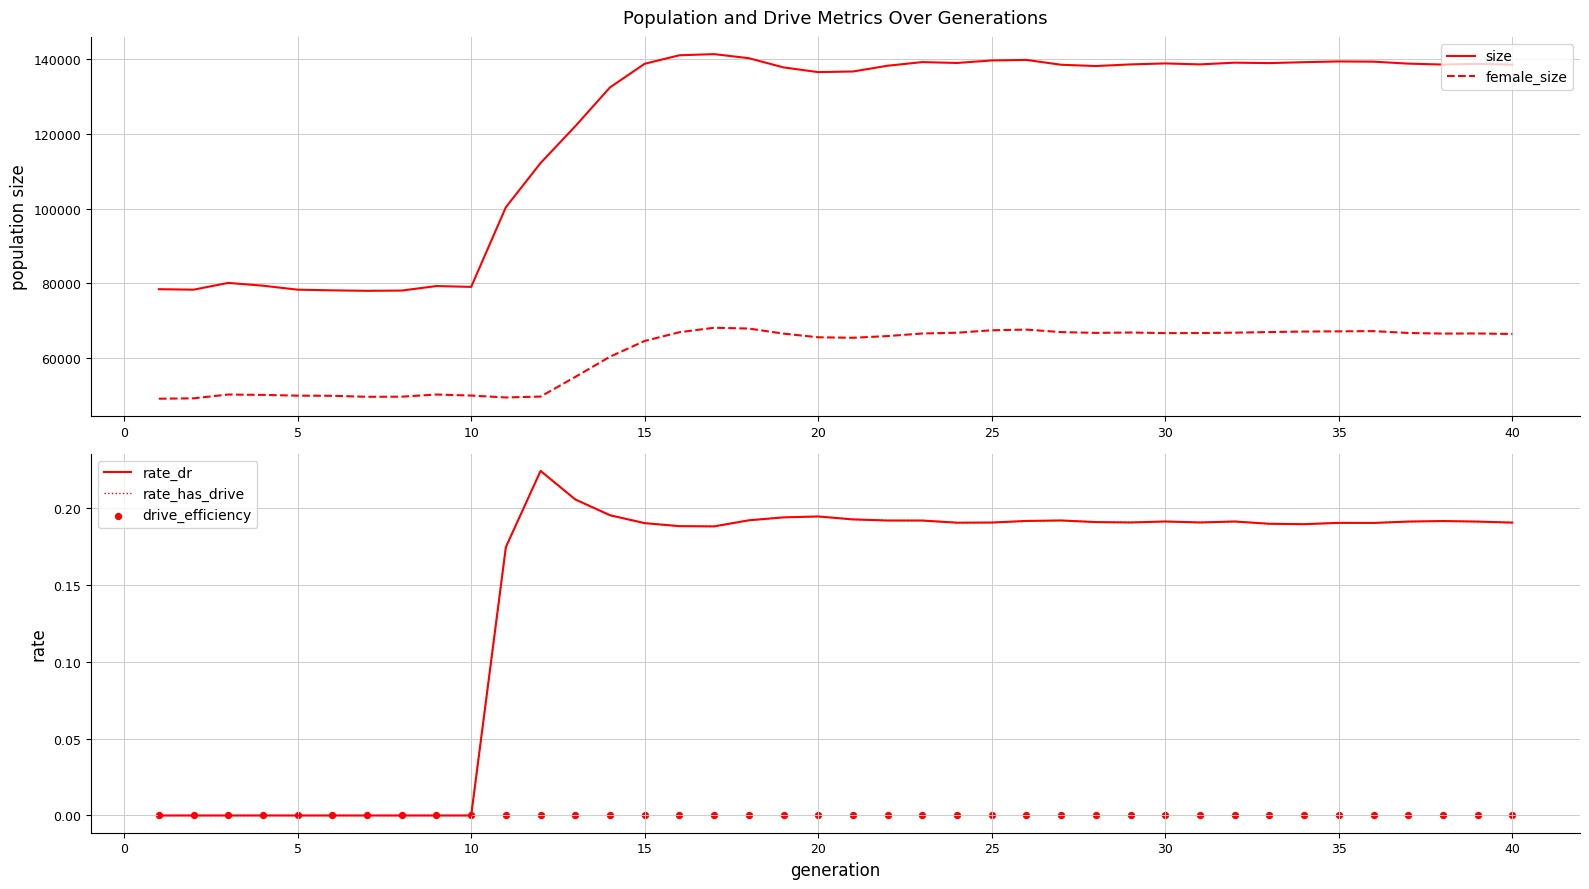

True or false: size and female_size cross at least once.

False